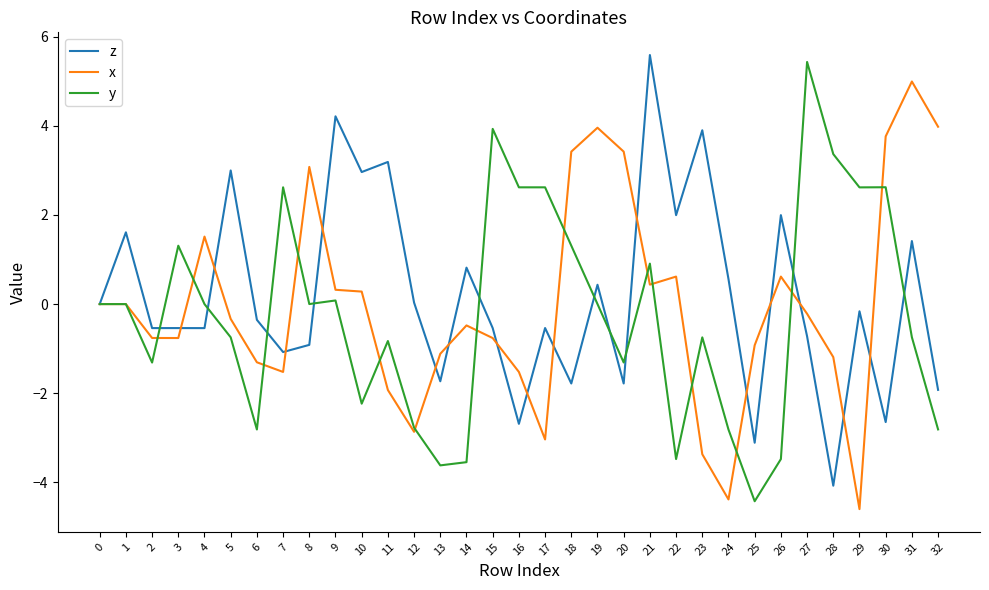

True or false: y has a value of 0.1 at 9.

True